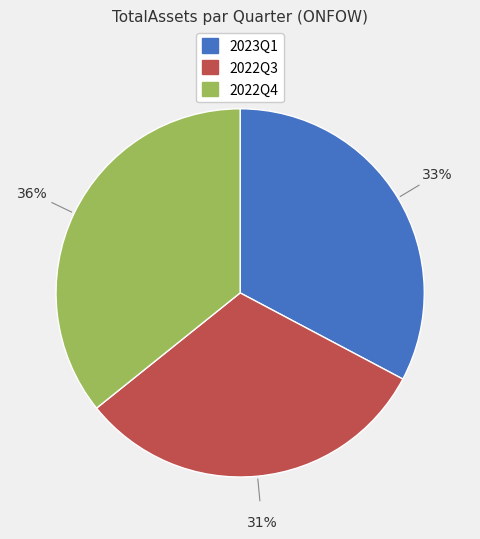

True or false: 2023Q1 accounts for 44% of the total.

False